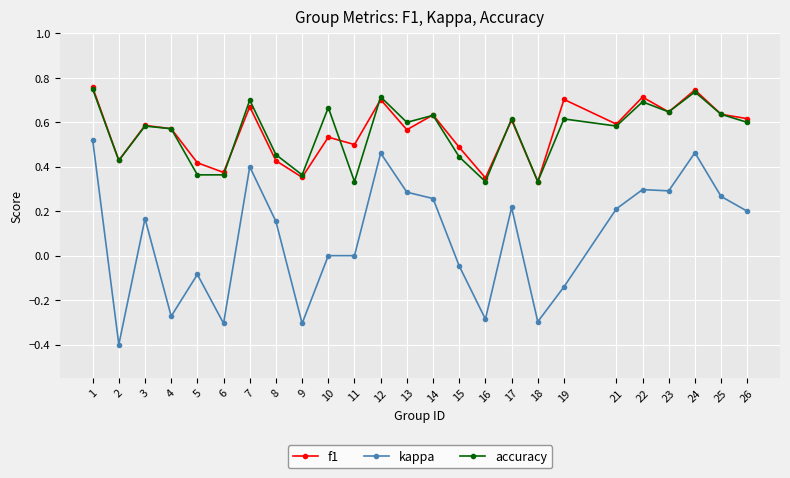

True or false: kappa and f1 intersect in this chart.

False